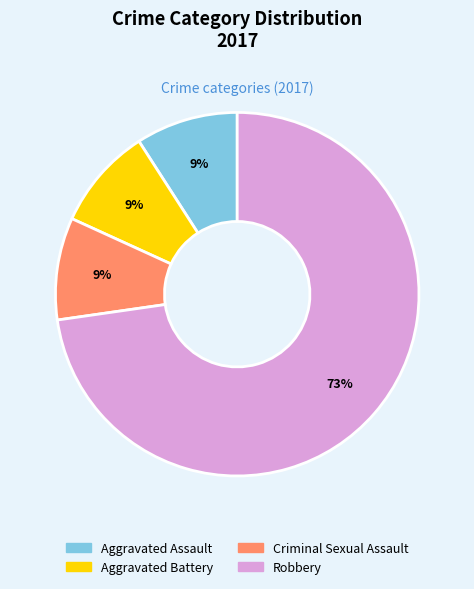

Does any single category account for the majority?

Yes